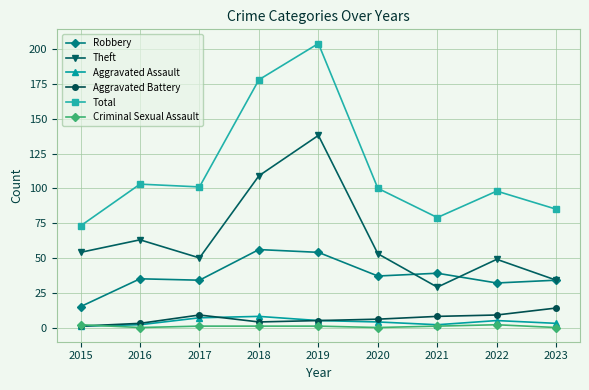

Is it true that Theft equals 95 at 2020?

False